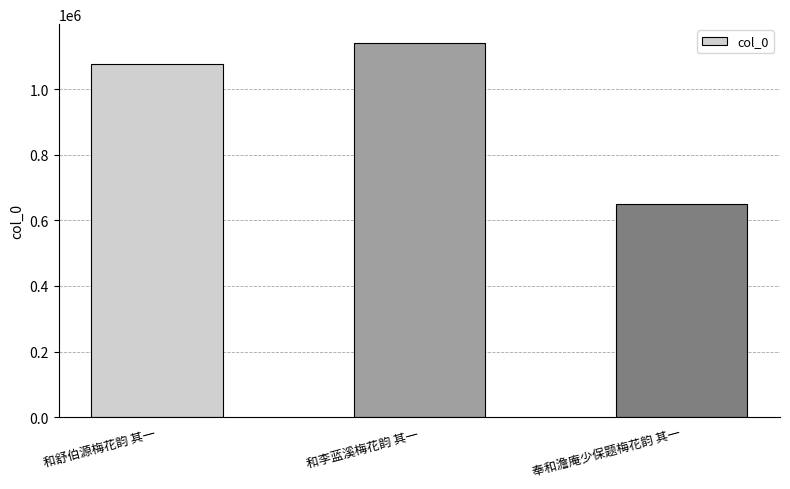

Which label corresponds to the largest value in the chart?

和李蓝溪梅花韵 其一